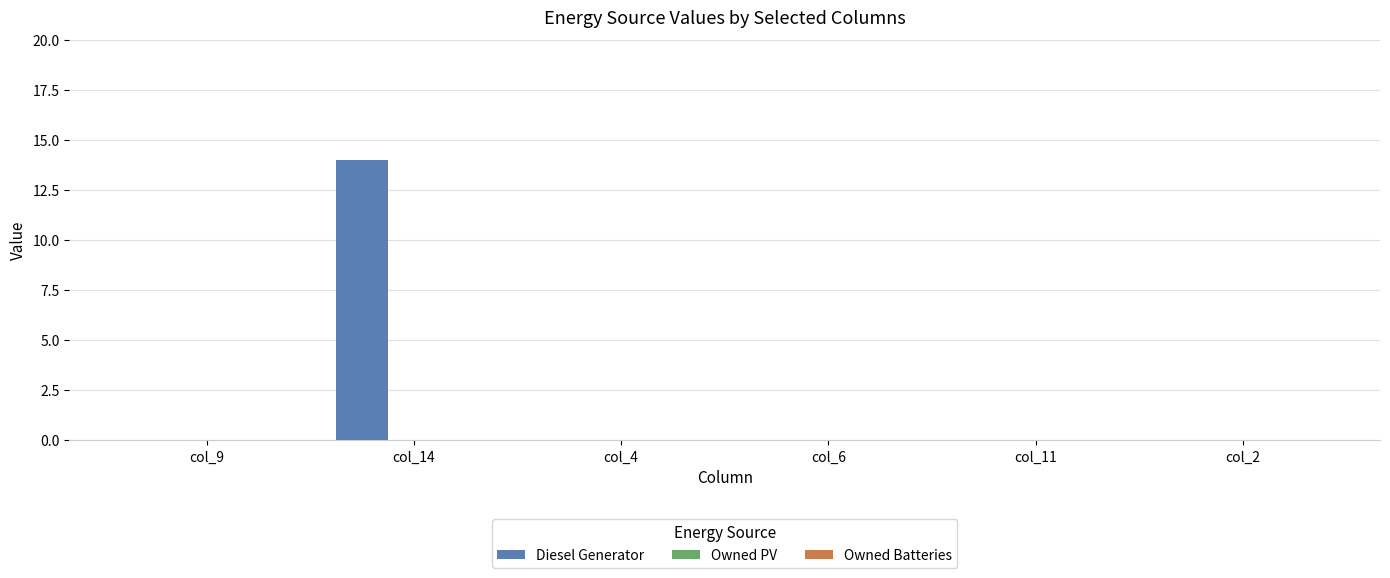

Count the number of categories in the chart.

6